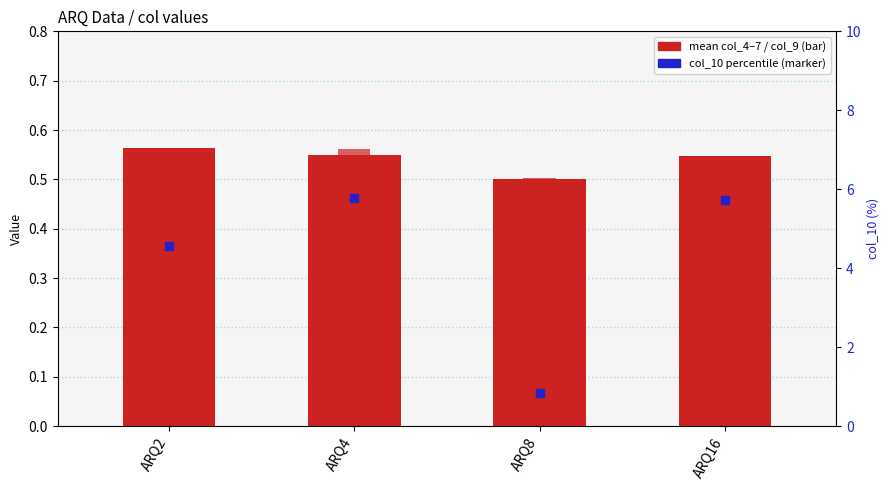

Which series has the widest spread of Y values?

col_10 (%)